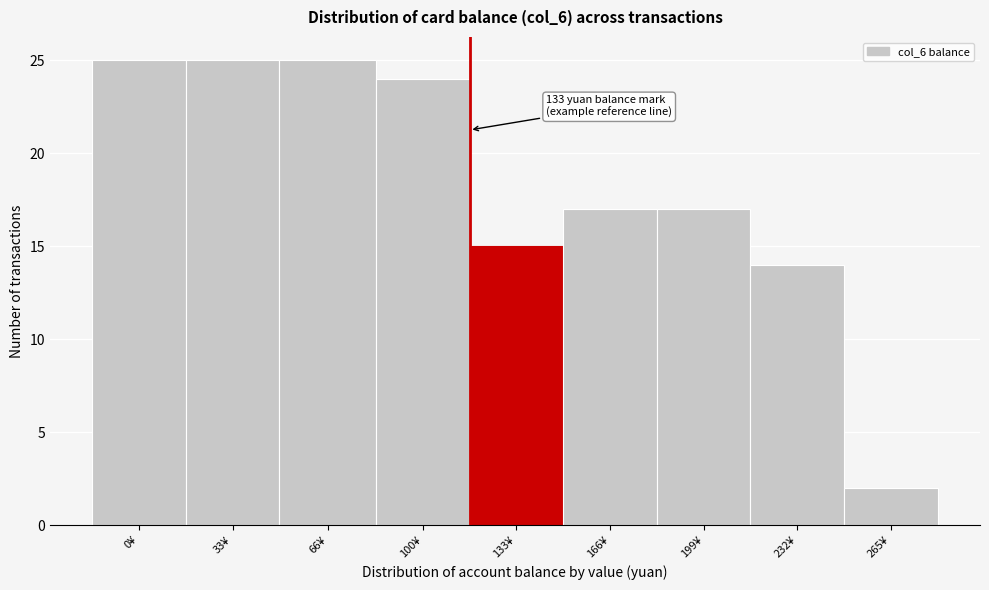

Reading left to right, transcribe all the data shown in this chart.

25	25	25	24	15	17	17	14	2